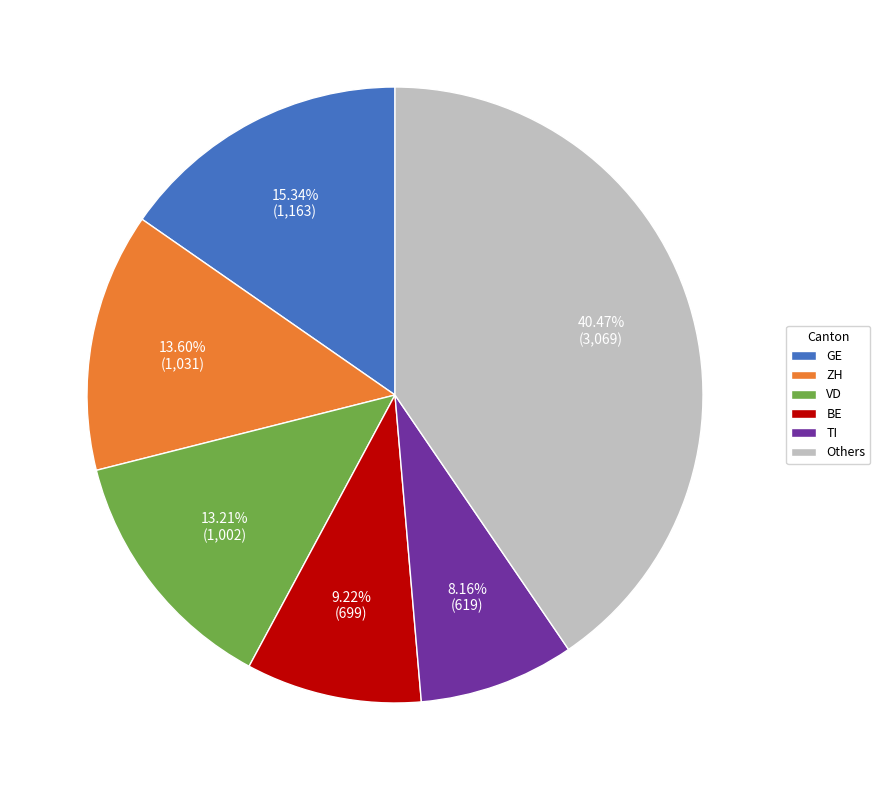

Do ZH and VD together represent more than half of the pie?

No